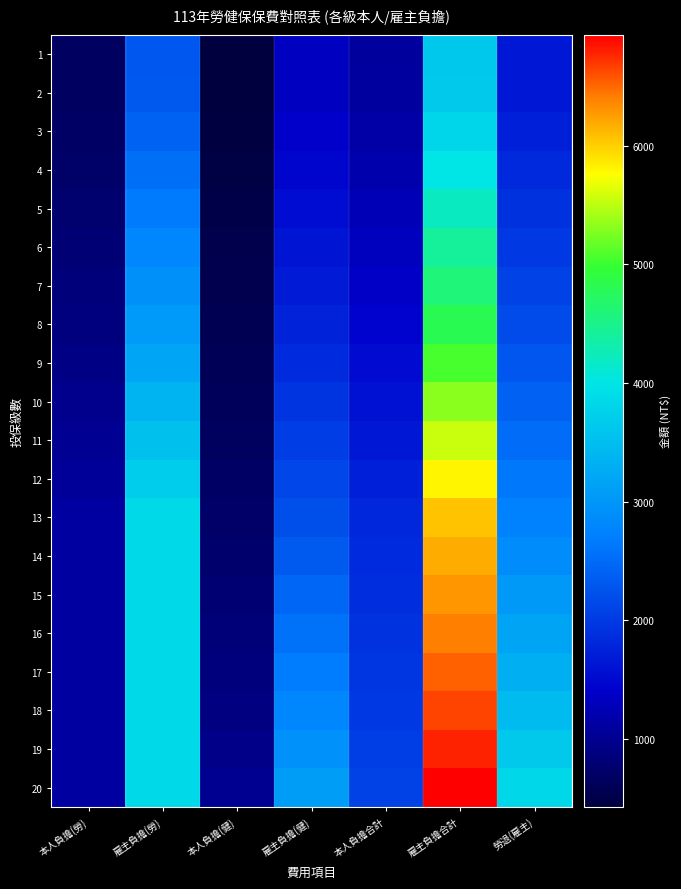

Reading left to right, transcribe all the data shown in this chart.

1: 本人負擔(勞)=659	雇主負擔(勞)=2307	本人負擔(健)=426	雇主負擔(健)=1329	本人負擔合計=1085	雇主負擔合計=3636	勞退(雇主)=1648
2: 本人負擔(勞)=662	雇主負擔(勞)=2318	本人負擔(健)=428	雇主負擔(健)=1336	本人負擔合計=1090	雇主負擔合計=3654	勞退(雇主)=1656
3: 本人負擔(勞)=692	雇主負擔(勞)=2420	本人負擔(健)=447	雇主負擔(健)=1394	本人負擔合計=1139	雇主負擔合計=3814	勞退(雇主)=1728
4: 本人負擔(勞)=728	雇主負擔(勞)=2545	本人負擔(健)=470	雇主負擔(健)=1466	本人負擔合計=1198	雇主負擔合計=4011	勞退(雇主)=1818
5: 本人負擔(勞)=764	雇主負擔(勞)=2672	本人負擔(健)=493	雇主負擔(健)=1539	本人負擔合計=1257	雇主負擔合計=4211	勞退(雇主)=1908
6: 本人負擔(勞)=800	雇主負擔(勞)=2797	本人負擔(健)=516	雇主負擔(健)=1611	本人負擔合計=1316	雇主負擔合計=4408	勞退(雇主)=1998
7: 本人負擔(勞)=836	雇主負擔(勞)=2924	本人負擔(健)=540	雇主負擔(健)=1684	本人負擔合計=1376	雇主負擔合計=4608	勞退(雇主)=2088
8: 本人負擔(勞)=872	雇主負擔(勞)=3049	本人負擔(健)=563	雇主負擔(健)=1757	本人負擔合計=1435	雇主負擔合計=4806	勞退(雇主)=2178
9: 本人負擔(勞)=916	雇主負擔(勞)=3208	本人負擔(健)=592	雇主負擔(健)=1849	本人負擔合計=1508	雇主負擔合計=5057	勞退(雇主)=2292
10: 本人負擔(勞)=962	雇主負擔(勞)=3369	本人負擔(健)=622	雇主負擔(健)=1940	本人負擔合計=1584	雇主負擔合計=5309	勞退(雇主)=2406
11: 本人負擔(勞)=1008	雇主負擔(勞)=3528	本人負擔(健)=651	雇主負擔(健)=2032	本人負擔合計=1659	雇主負擔合計=5560	勞退(雇主)=2520
12: 本人負擔(勞)=1054	雇主負擔(勞)=3687	本人負擔(健)=681	雇主負擔(健)=2124	本人負擔合計=1735	雇主負擔合計=5811	勞退(雇主)=2634
13: 本人負擔(勞)=1100	雇主負擔(勞)=3848	本人負擔(健)=710	雇主負擔(健)=2216	本人負擔合計=1810	雇主負擔合計=6064	勞退(雇主)=2748
14: 本人負擔(勞)=1100	雇主負擔(勞)=3848	本人負擔(健)=748	雇主負擔(健)=2332	本人負擔合計=1848	雇主負擔合計=6180	勞退(雇主)=2892
15: 本人負擔(勞)=1100	雇主負擔(勞)=3848	本人負擔(健)=785	雇主負擔(健)=2449	本人負擔合計=1885	雇主負擔合計=6297	勞退(雇主)=3036
16: 本人負擔(勞)=1100	雇主負擔(勞)=3848	本人負擔(健)=822	雇主負擔(健)=2565	本人負擔合計=1922	雇主負擔合計=6413	勞退(雇主)=3180
17: 本人負擔(勞)=1100	雇主負擔(勞)=3848	本人負擔(健)=859	雇主負擔(健)=2681	本人負擔合計=1959	雇主負擔合計=6529	勞退(雇主)=3324
18: 本人負擔(勞)=1100	雇主負擔(勞)=3848	本人負擔(健)=896	雇主負擔(健)=2797	本人負擔合計=1996	雇主負擔合計=6645	勞退(雇主)=3468
19: 本人負擔(勞)=1100	雇主負擔(勞)=3848	本人負擔(健)=943	雇主負擔(健)=2942	本人負擔合計=2043	雇主負擔合計=6790	勞退(雇主)=3648
20: 本人負擔(勞)=1100	雇主負擔(勞)=3848	本人負擔(健)=990	雇主負擔(健)=3087	本人負擔合計=2090	雇主負擔合計=6935	勞退(雇主)=3828